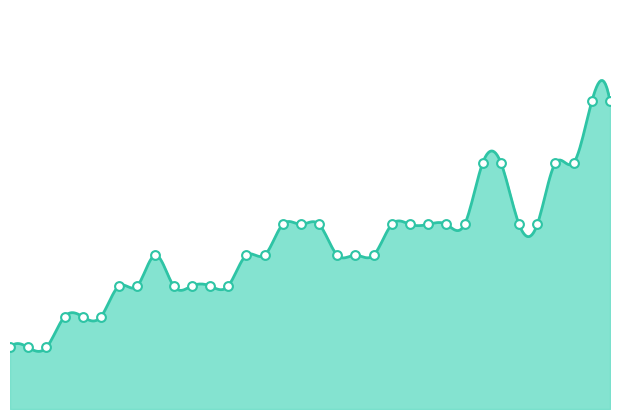

Between 29 and 12, which is larger?

29